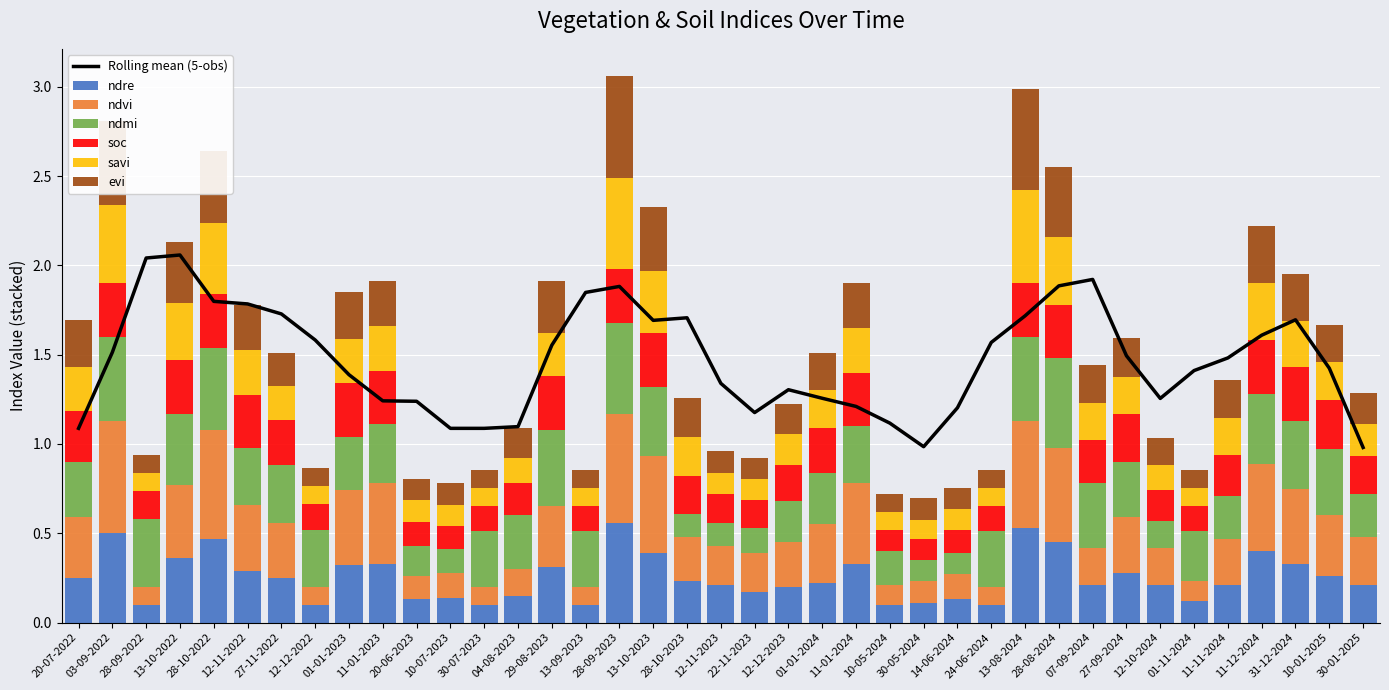

What is the spread (max minus min) of values at 12-12-2022?

0.2